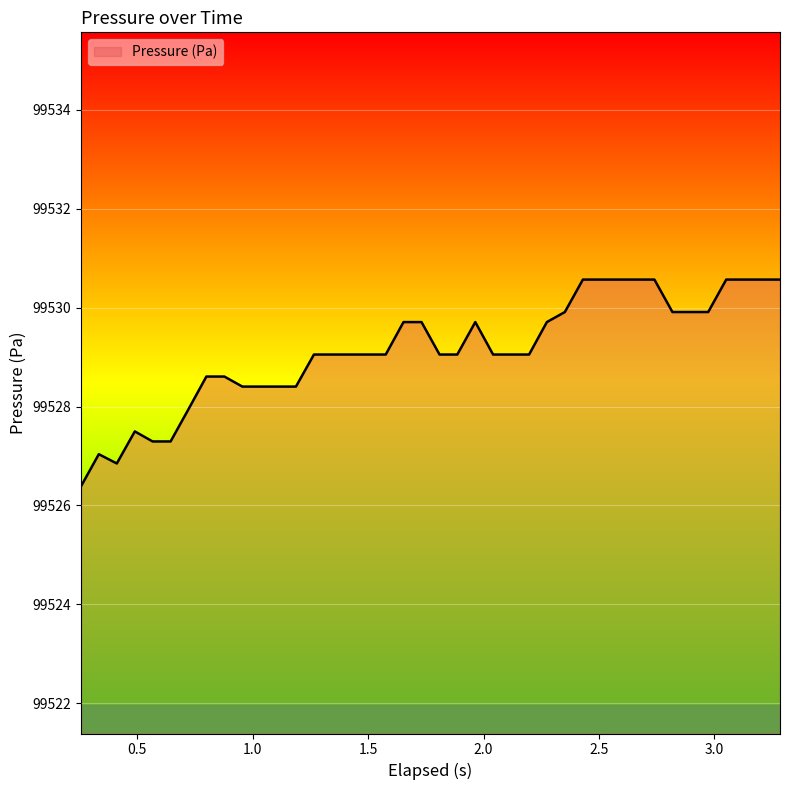

What is the minimum value shown in the chart?

99526.4